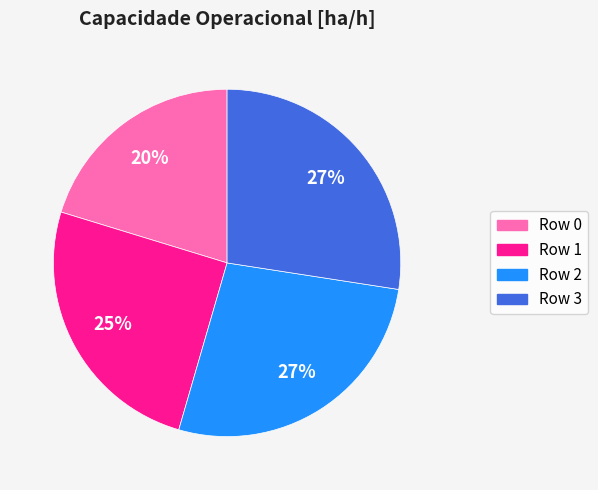

To the nearest percent, what is the difference between the largest and smallest slice percentages?

7%